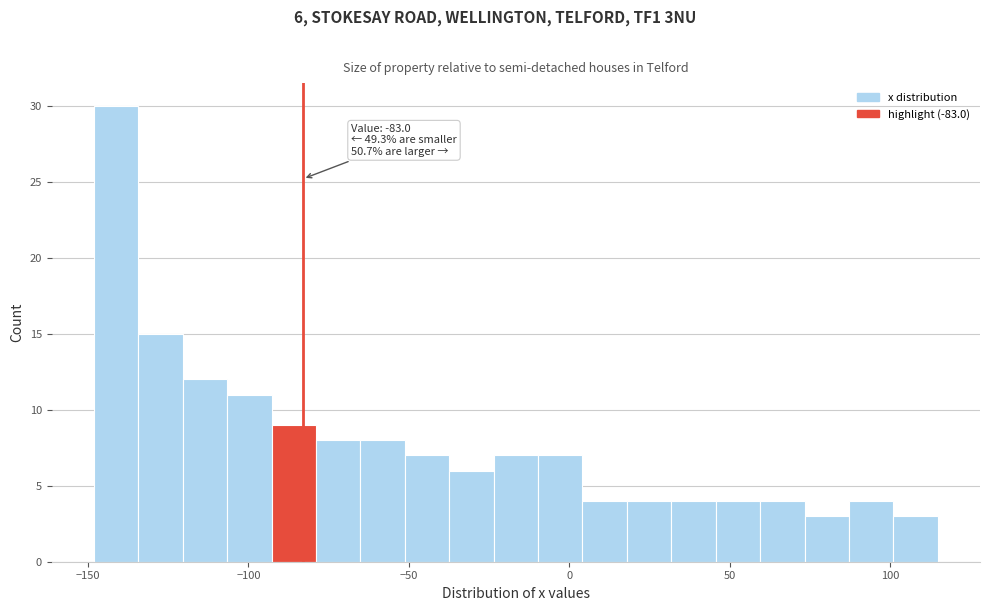

Read against the x-axis, roughly where is the centre of the tallest bar?

-140